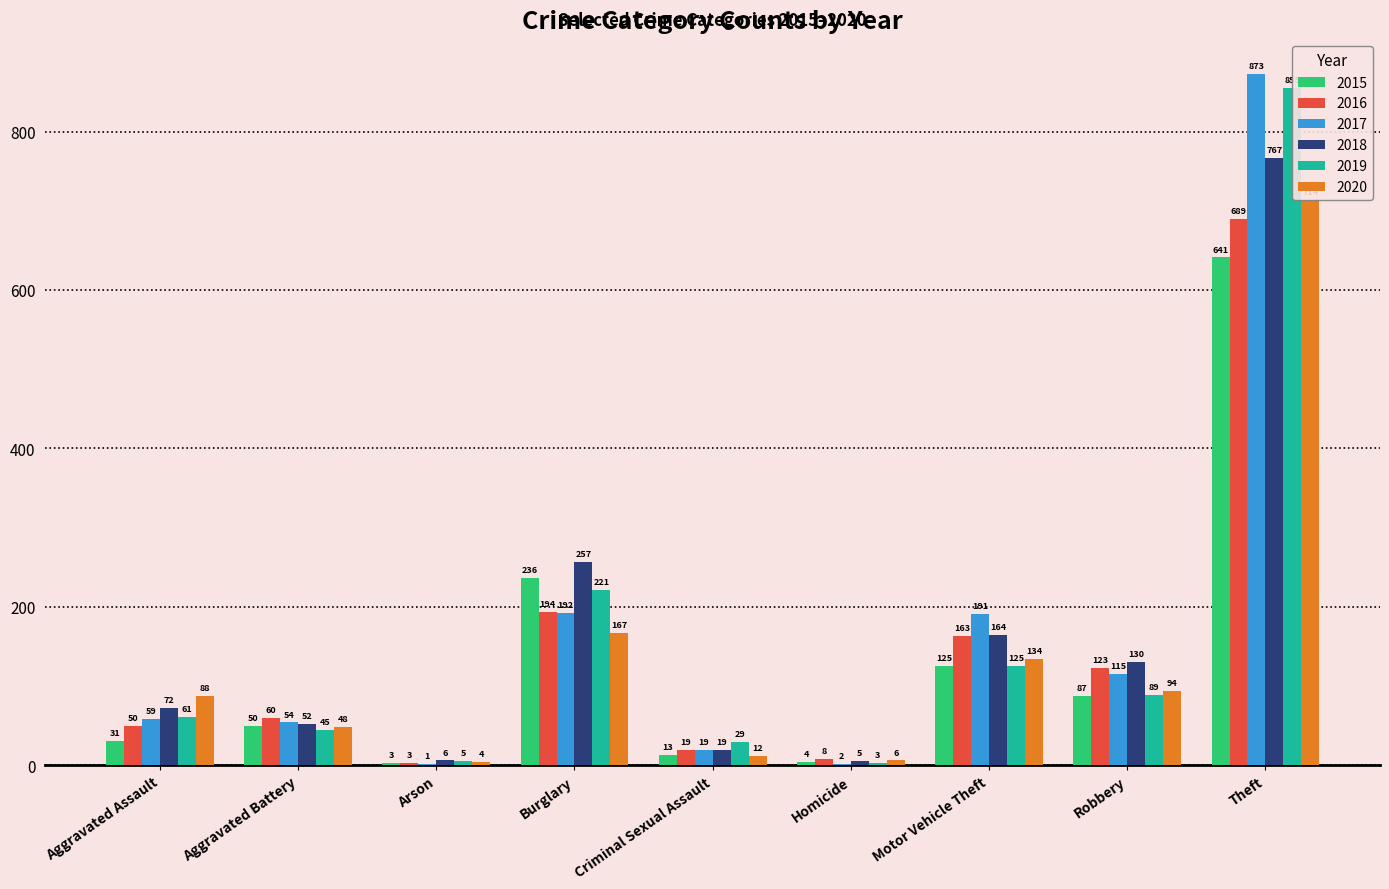

Reading right to left, list all the values displayed in this chart.

2015: Theft=641	Robbery=87	Motor Vehicle Theft=125	Homicide=4	Criminal Sexual Assault=13	Burglary=236	Arson=3	Aggravated Battery=50	Aggravated Assault=31
2016: Theft=689	Robbery=123	Motor Vehicle Theft=163	Homicide=8	Criminal Sexual Assault=19	Burglary=194	Arson=3	Aggravated Battery=60	Aggravated Assault=50
2017: Theft=873	Robbery=115	Motor Vehicle Theft=191	Homicide=2	Criminal Sexual Assault=19	Burglary=192	Arson=1	Aggravated Battery=54	Aggravated Assault=59
2018: Theft=767	Robbery=130	Motor Vehicle Theft=164	Homicide=5	Criminal Sexual Assault=19	Burglary=257	Arson=6	Aggravated Battery=52	Aggravated Assault=72
2019: Theft=855	Robbery=89	Motor Vehicle Theft=125	Homicide=3	Criminal Sexual Assault=29	Burglary=221	Arson=5	Aggravated Battery=45	Aggravated Assault=61
2020: Theft=714	Robbery=94	Motor Vehicle Theft=134	Homicide=6	Criminal Sexual Assault=12	Burglary=167	Arson=4	Aggravated Battery=48	Aggravated Assault=88